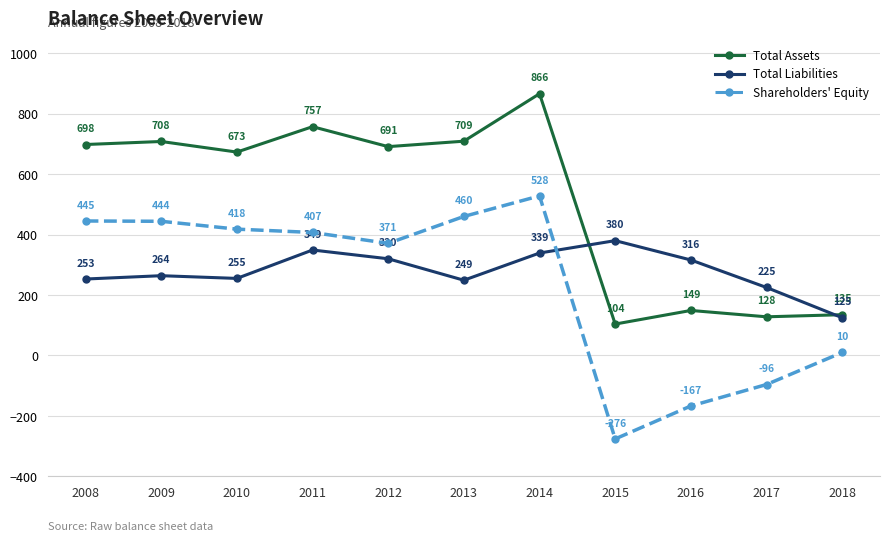

What is the average value of the Total Liabilities series?

280